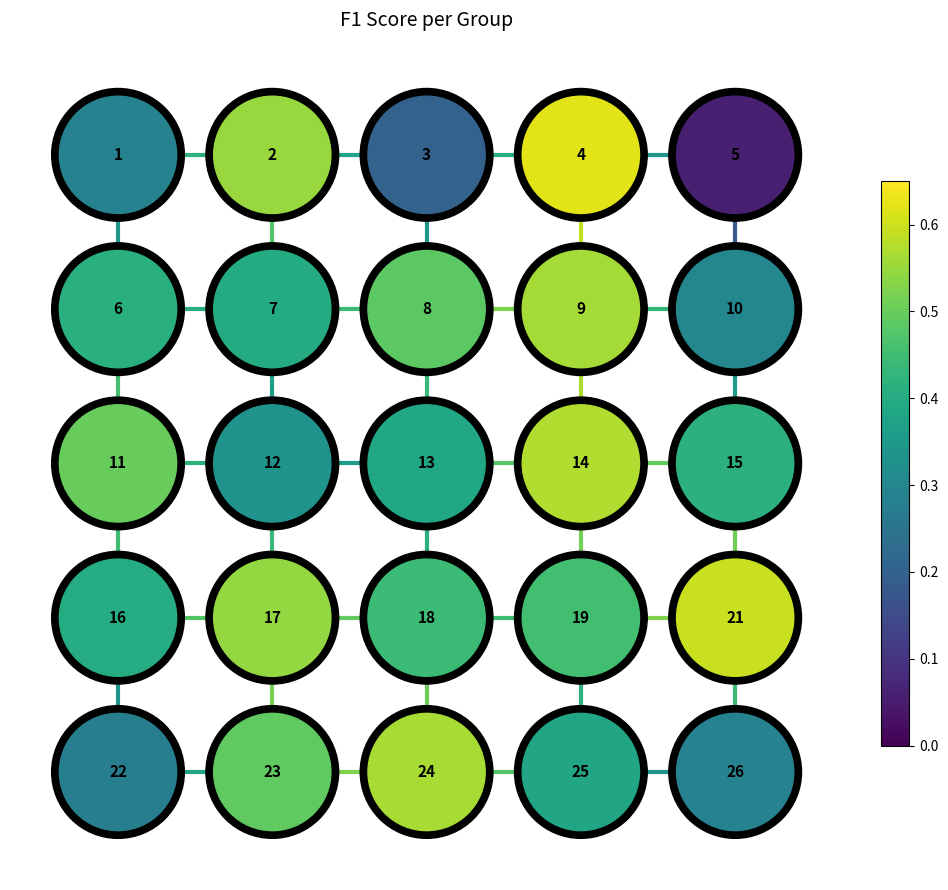

The vedge_0_3 series shows 1.1 at 3. True or false?

False